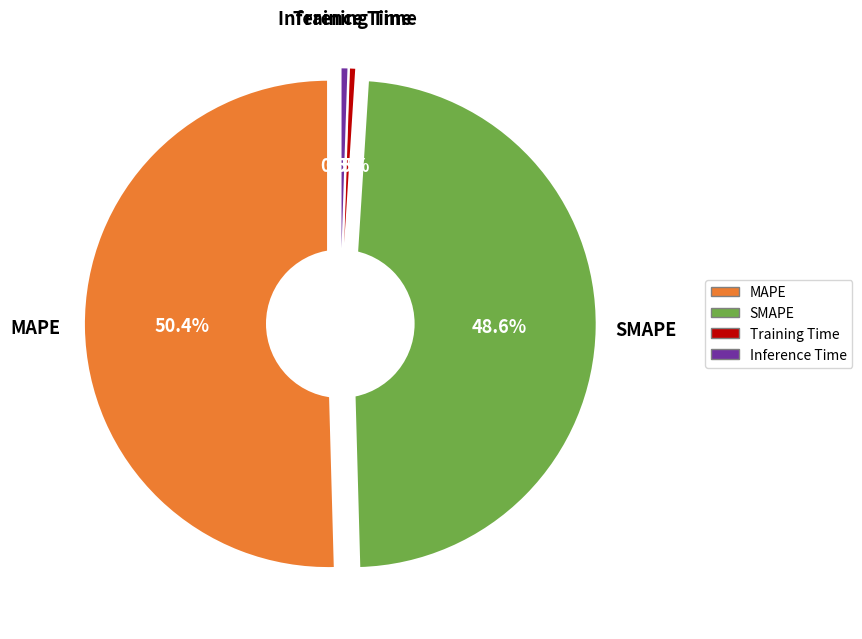

Does any single category account for the majority?

Yes